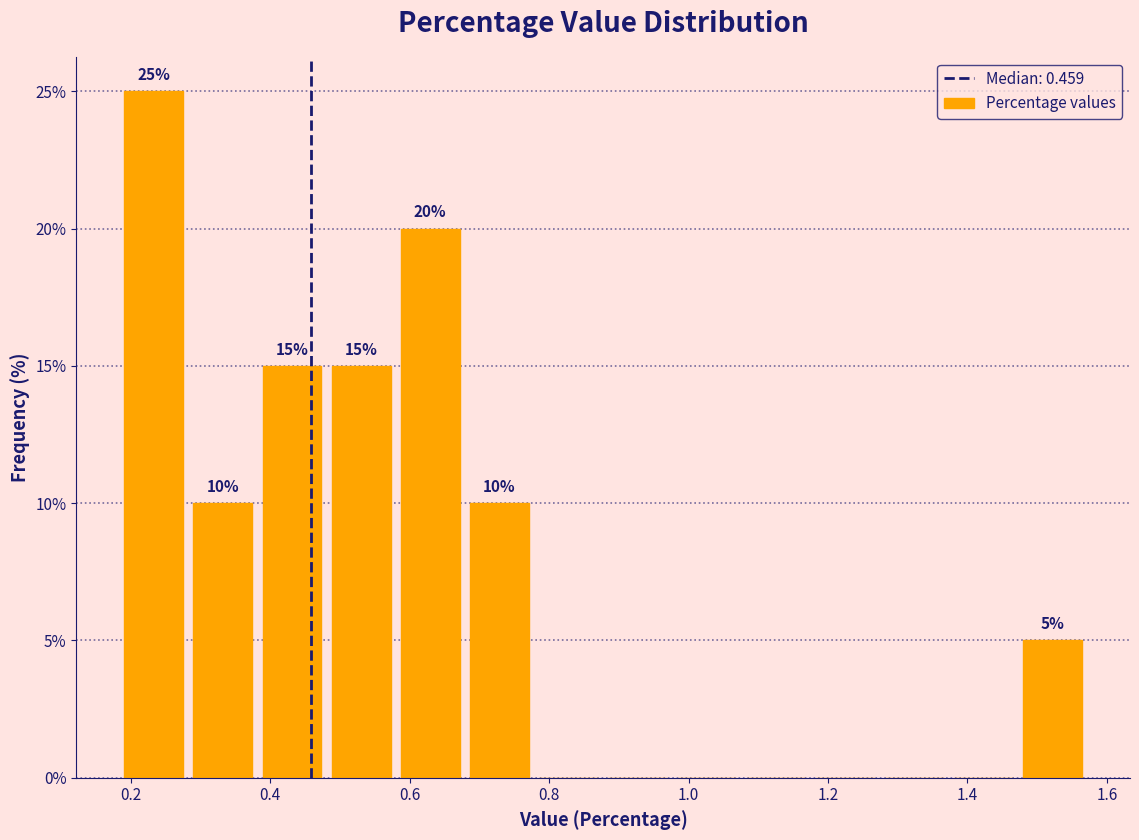

Over which range of the x-axis is the bar tallest?

0.18 to 0.28